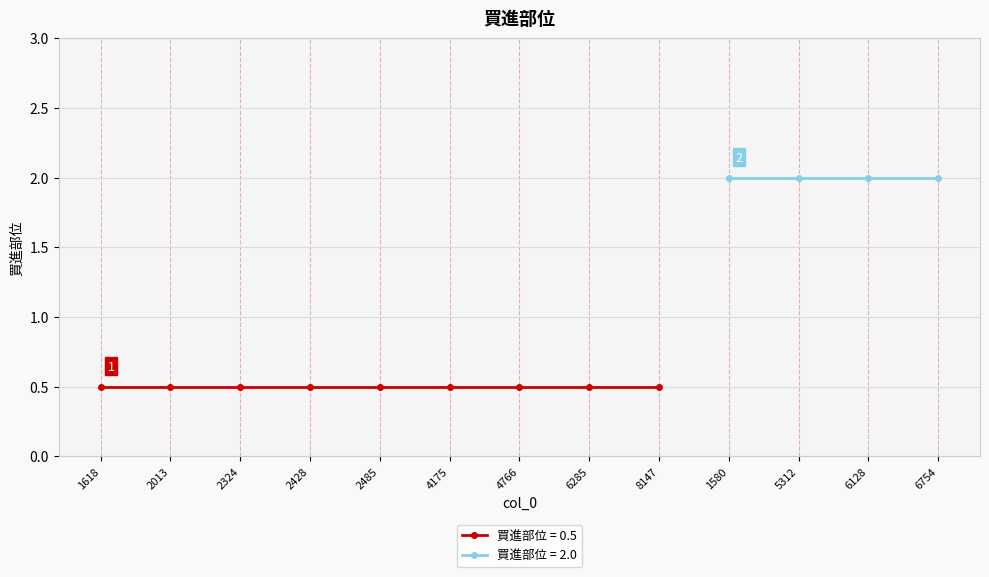

Reading left to right, extract all data points from this chart.

0.5	0.5	0.5	0.5	0.5	0.5	0.5	0.5	0.5	2.0	2.0	2.0	2.0